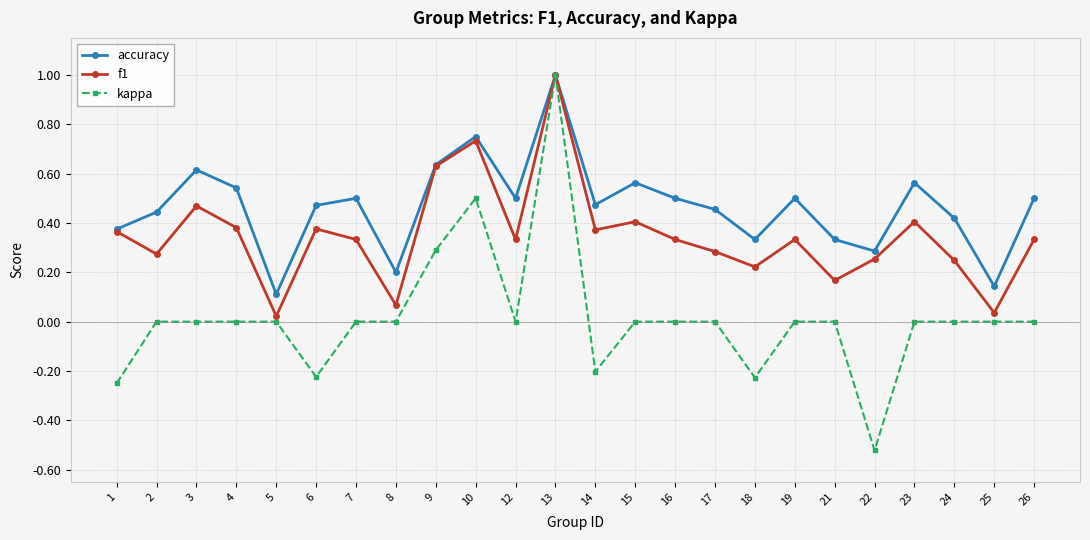

Is this an area chart (filled region under the line)?

No